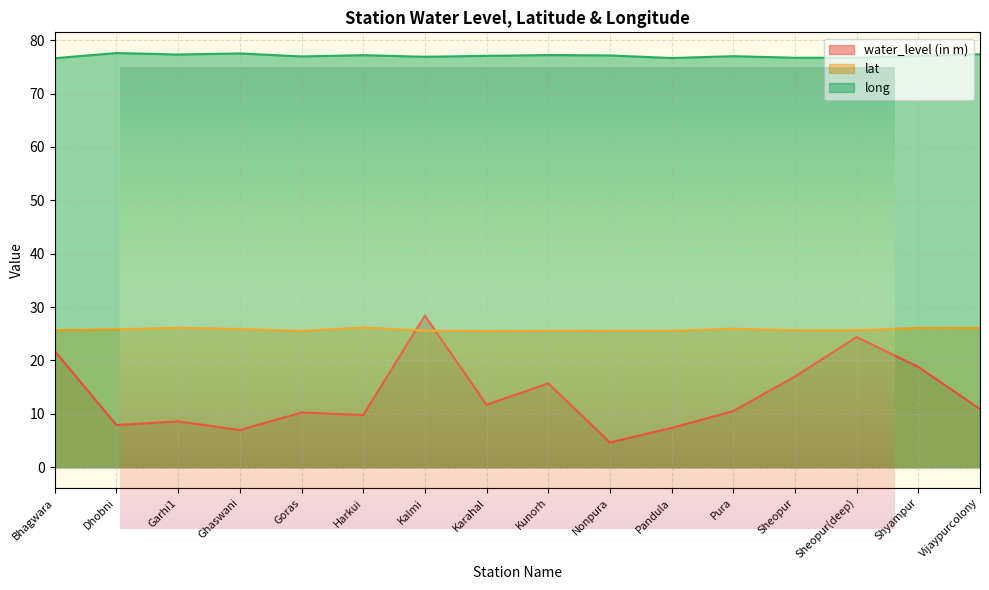

In long, how many points are lower than both neighbors (excluding endpoints)?

5